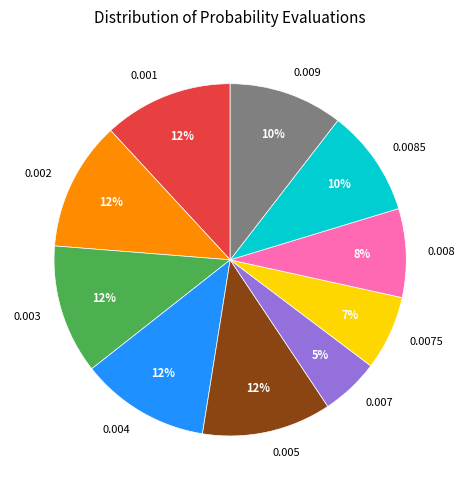

The 0.008 slice represents 8% of the pie. True or false?

True